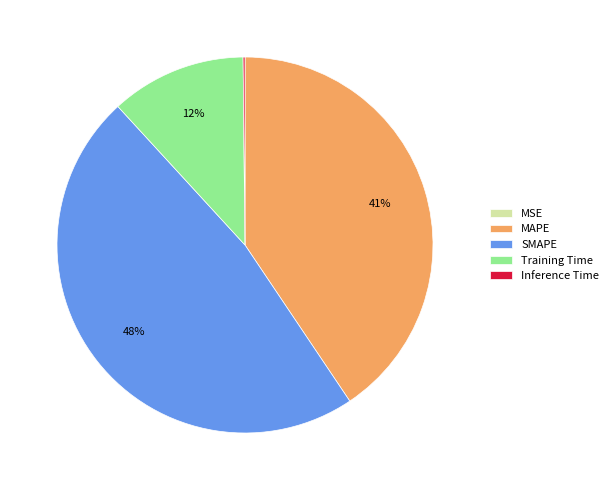

What is the largest slice in the pie chart?

SMAPE